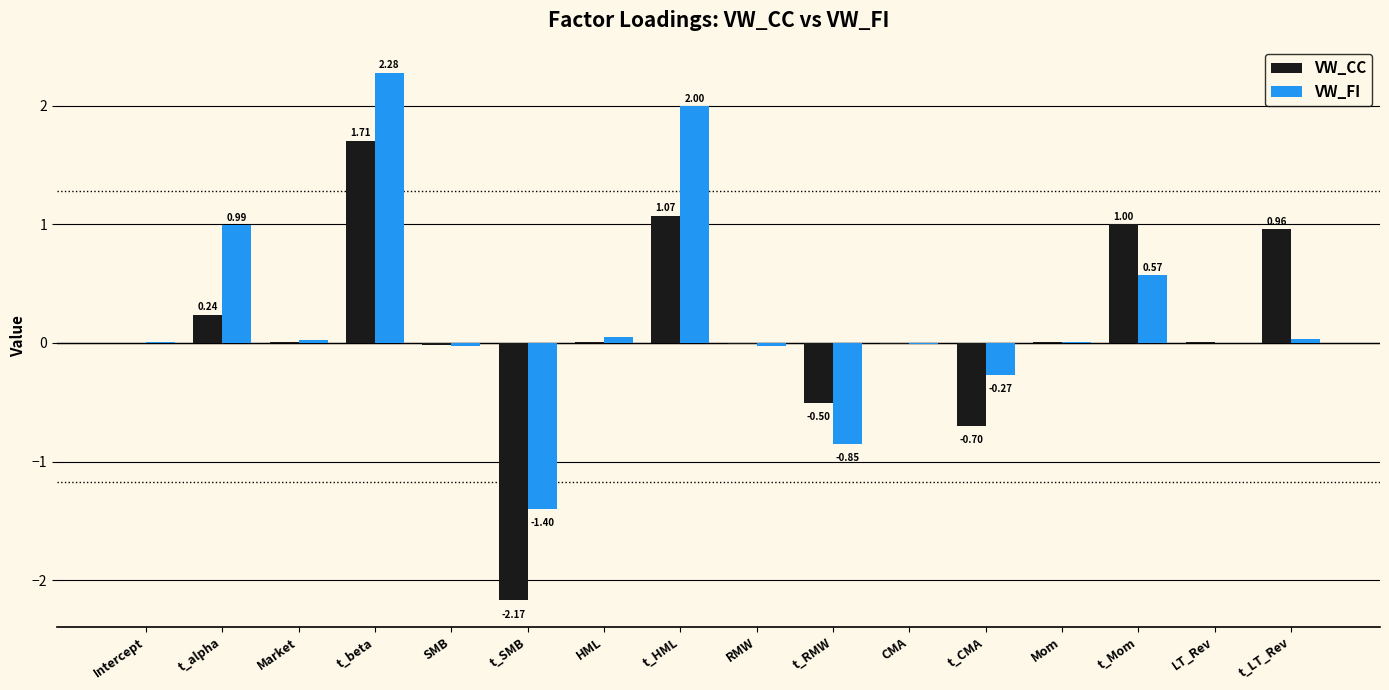

Between t_RMW and t_Mom, which series saw the biggest shift?

VW_CC